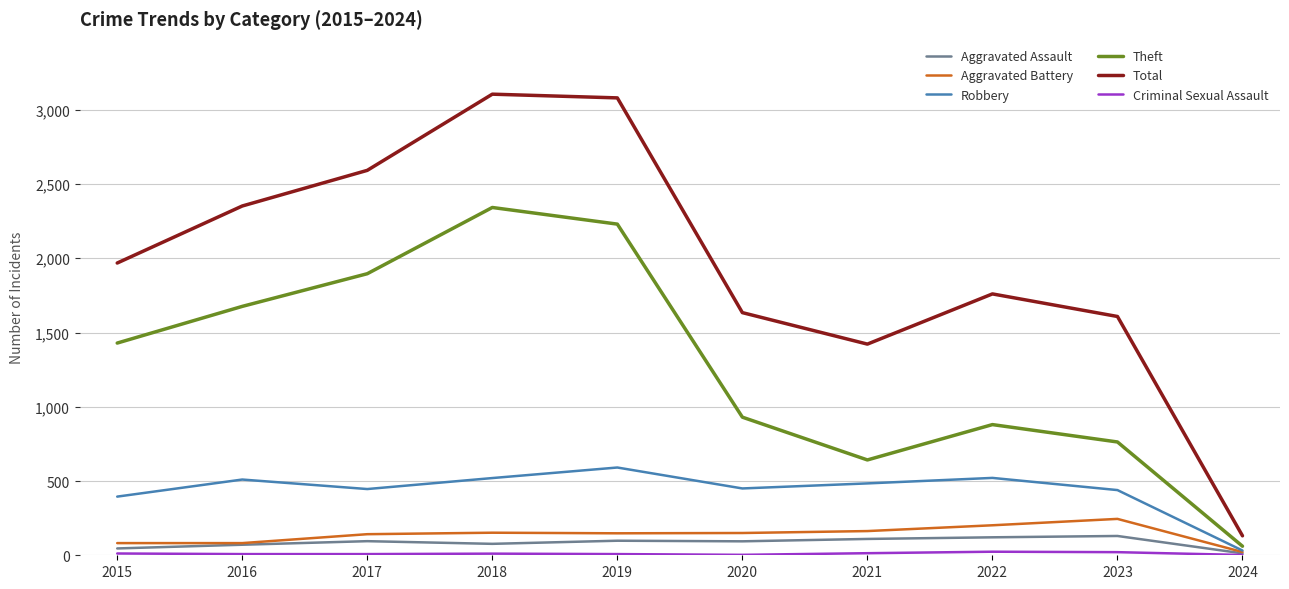

Which series has the largest total across all categories?

Total